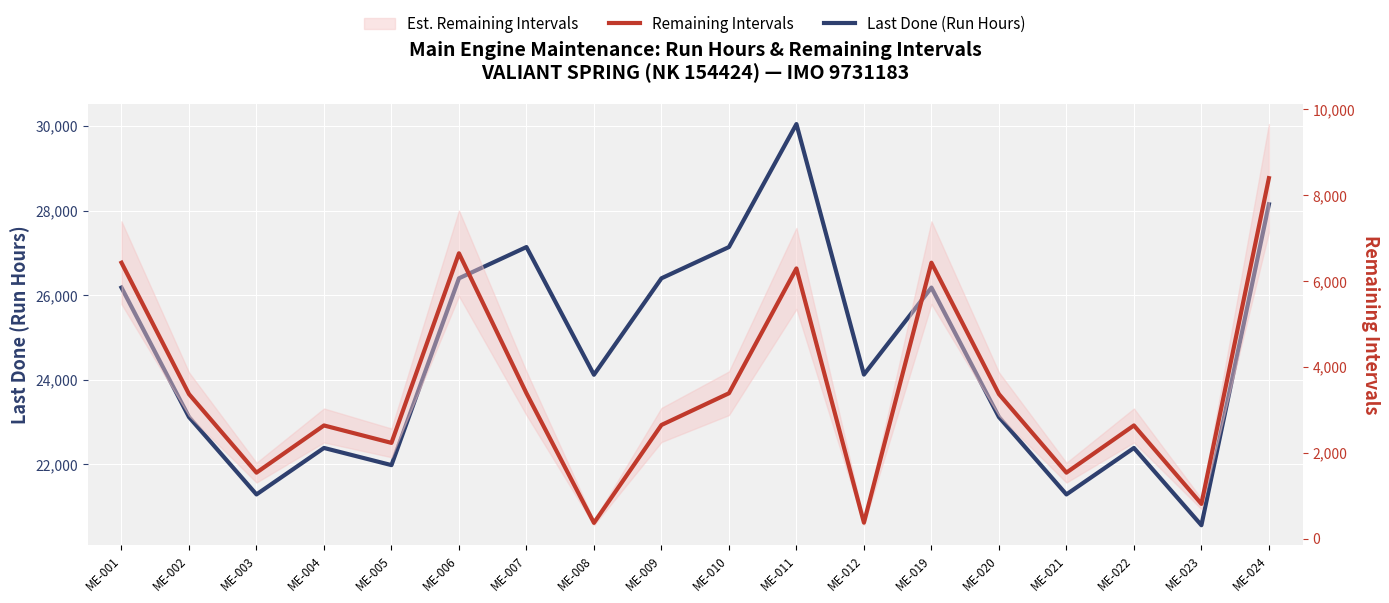

What is the smallest value displayed?

367